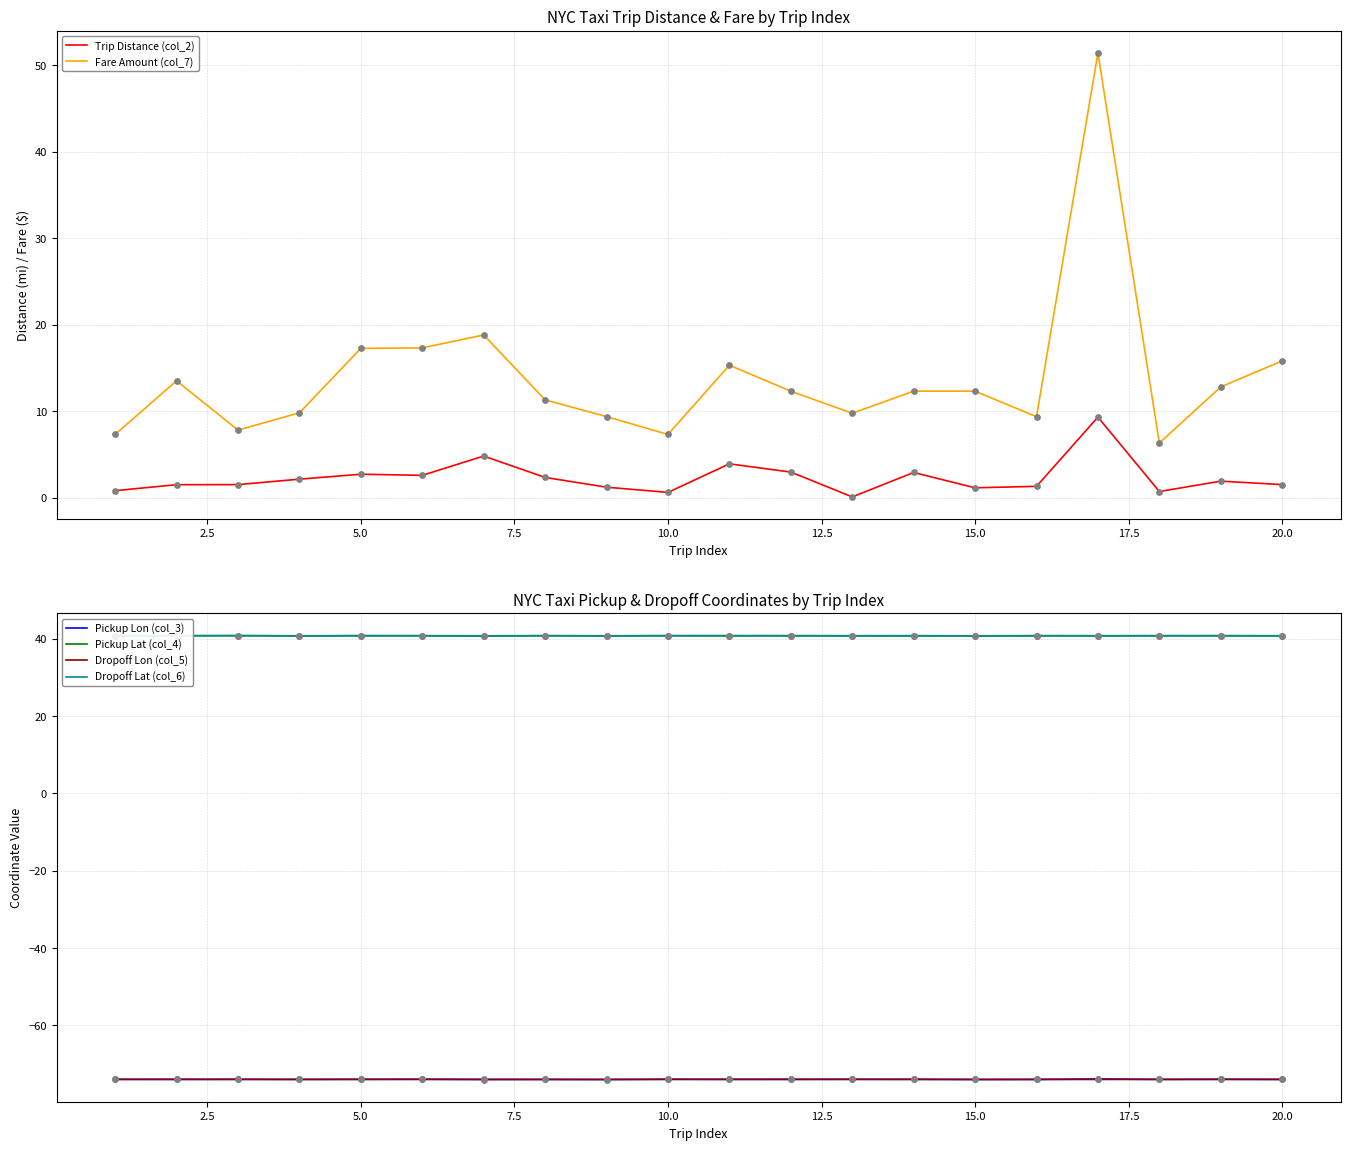

At how many categories does at least one series exceed -71?

20